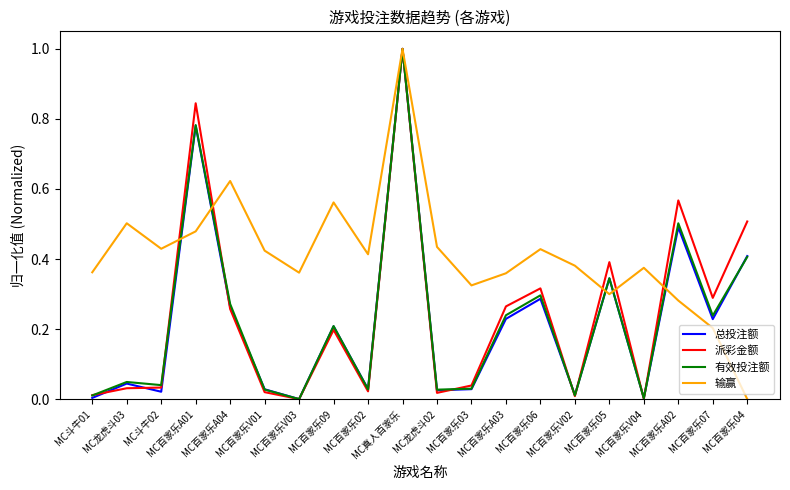

What is the highest value of the 输赢 series?

1.0